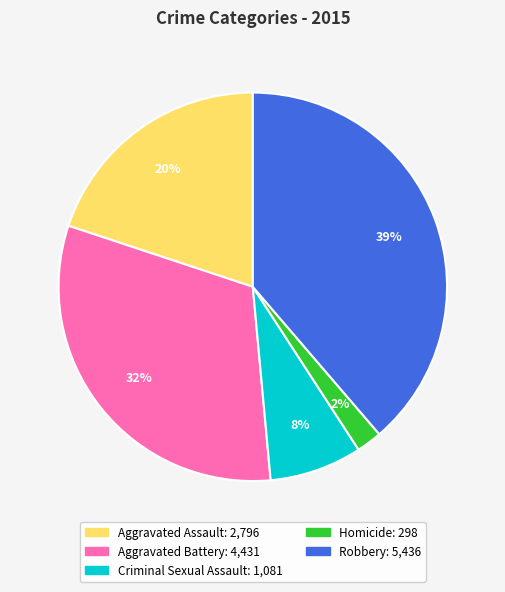

Does Aggravated Assault account for over 50% of the chart?

No